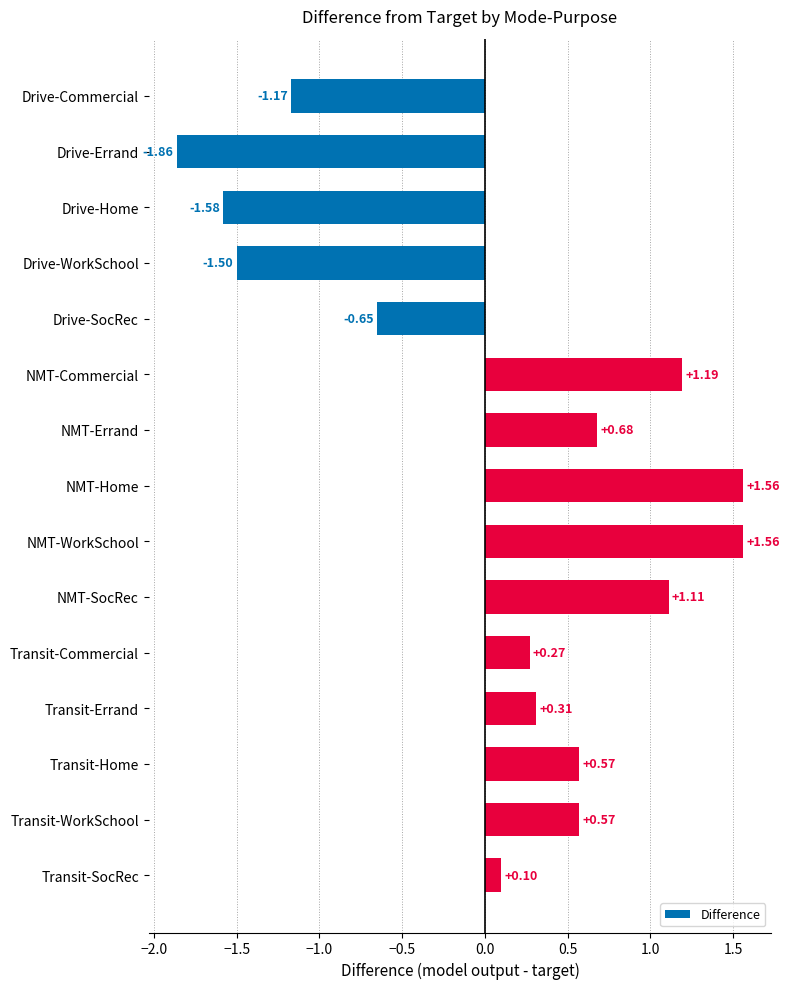

Which category has the lowest value across all series?

Drive-Errand